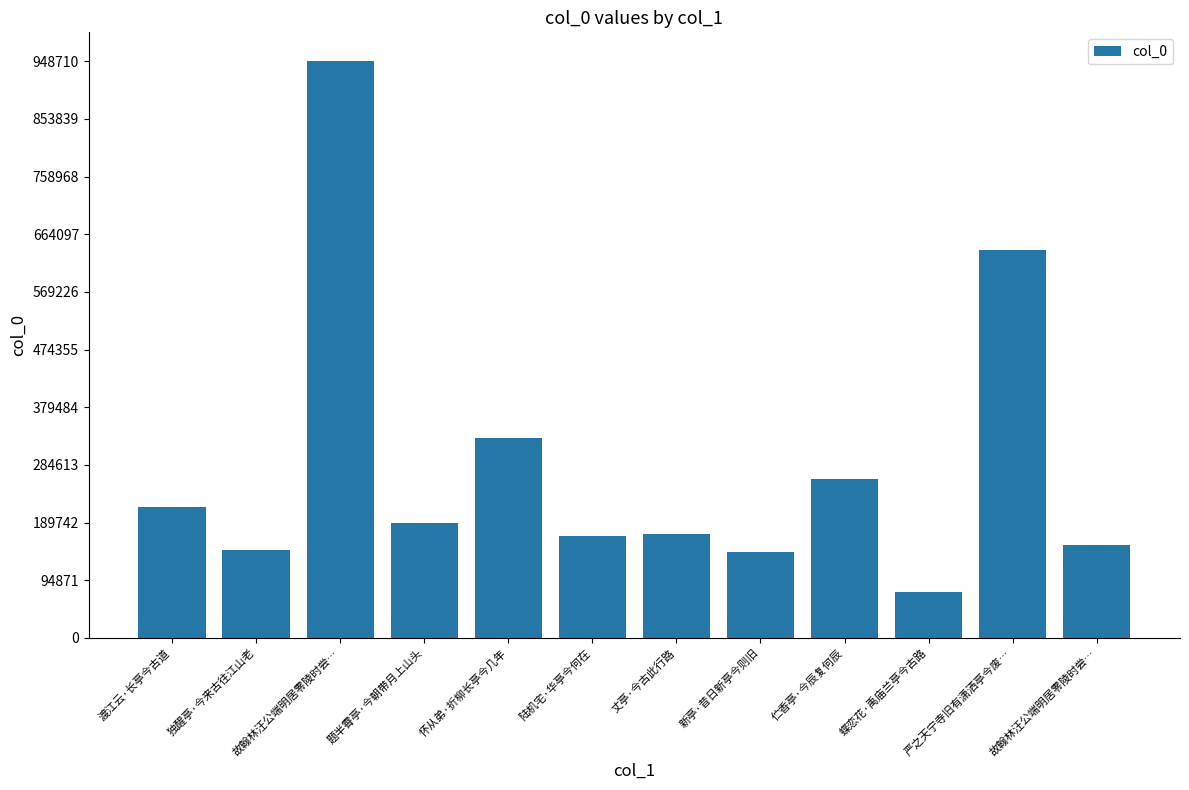

How many data points does each series have?

12